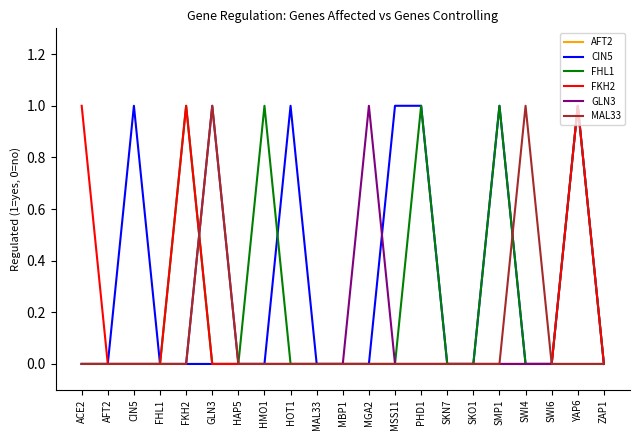

Does the chart display data point markers on the line(s)?

No